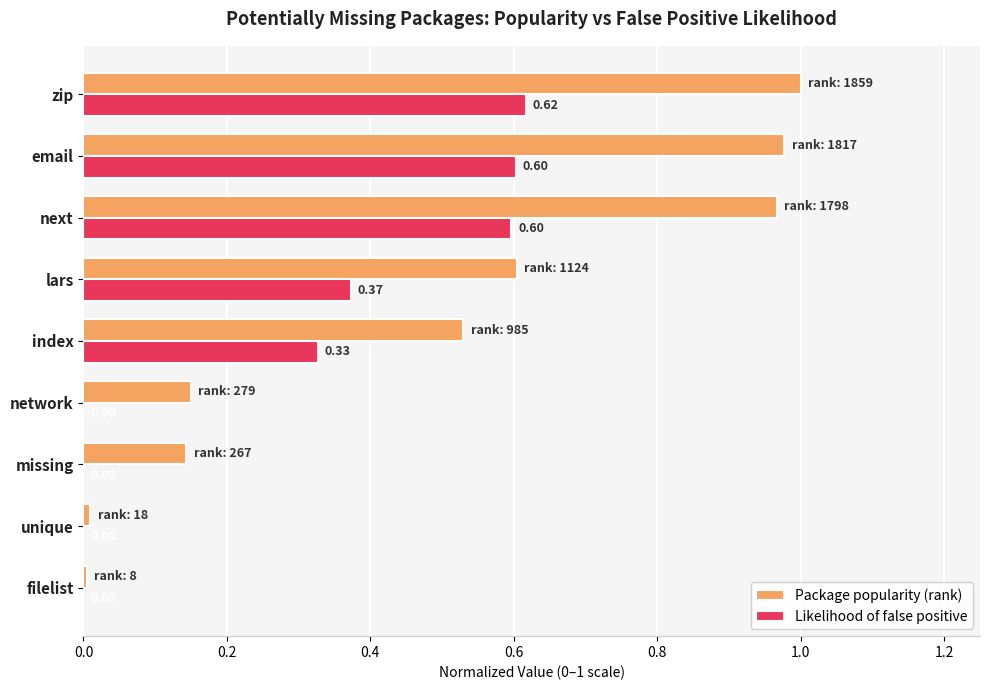

Which category has the highest value across all series?

zip